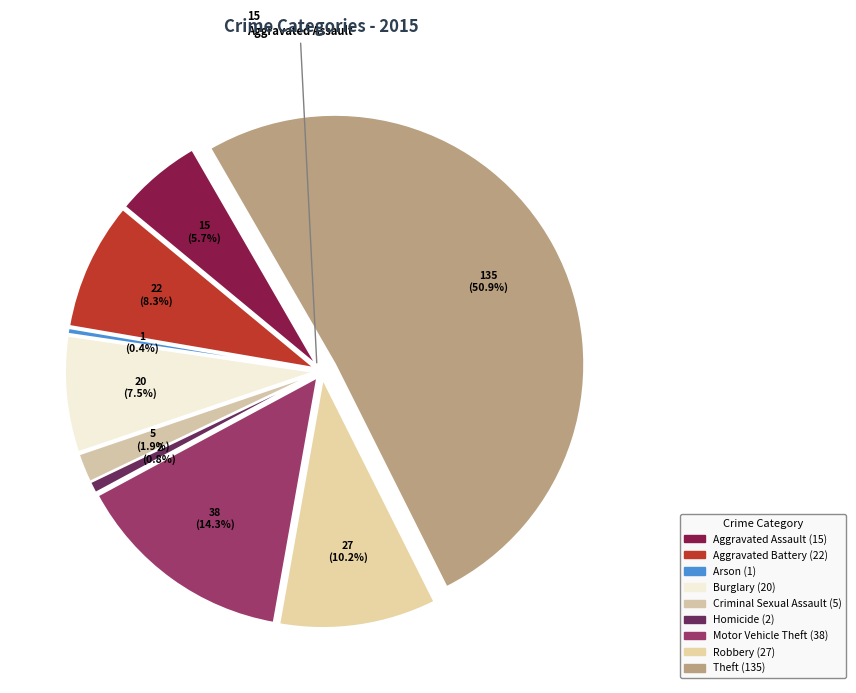

Which category accounts for the majority?

Theft